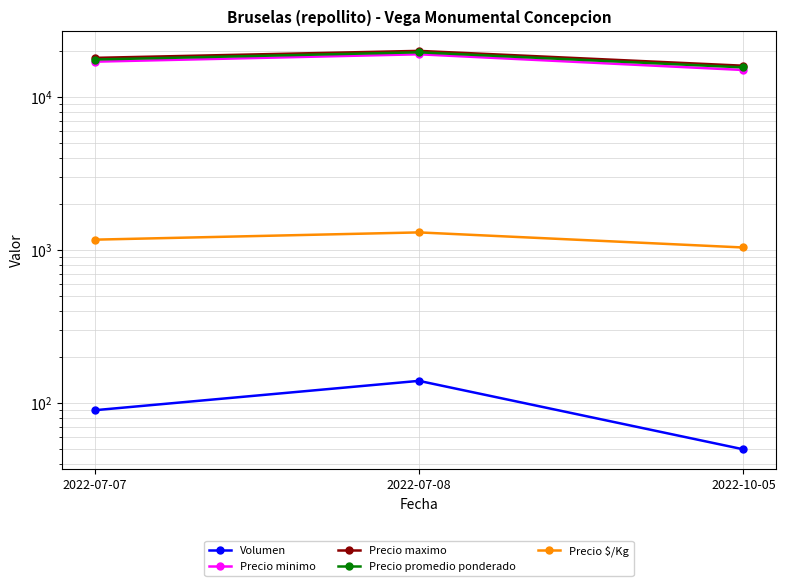

Is the value of Precio promedio ponderado at 2022-07-07 greater than the value of Volumen at 2022-07-07?

Yes